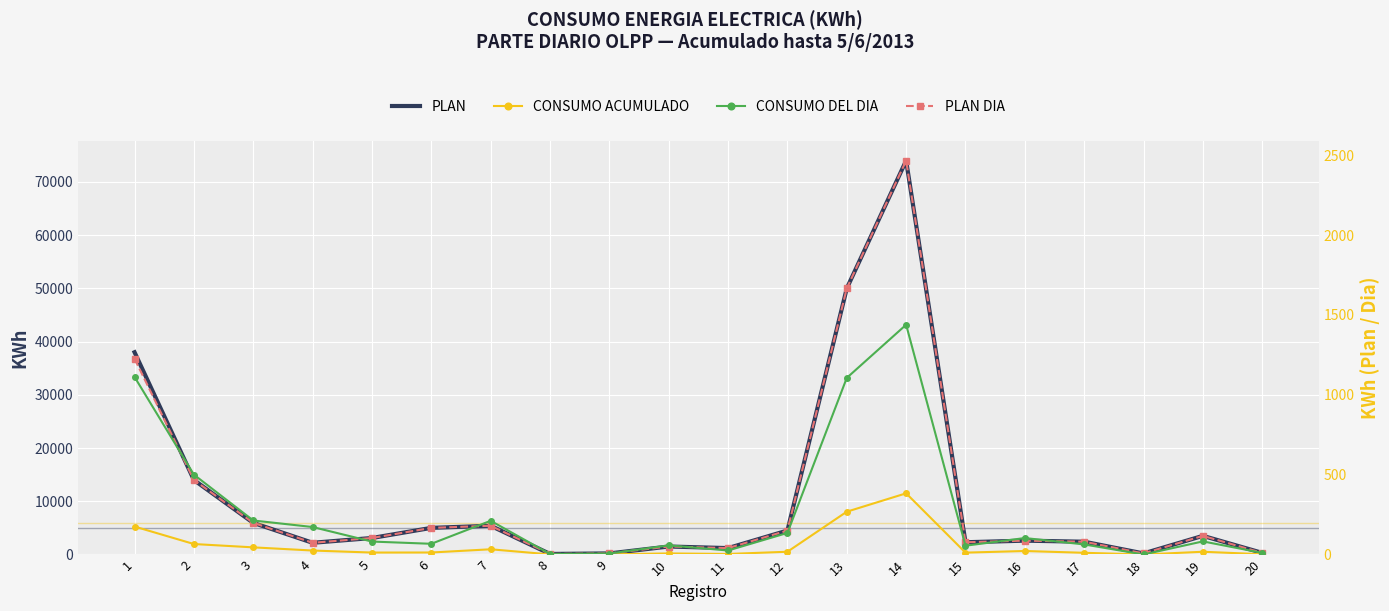

Between 4 and 8, which series saw the biggest shift?

PLAN